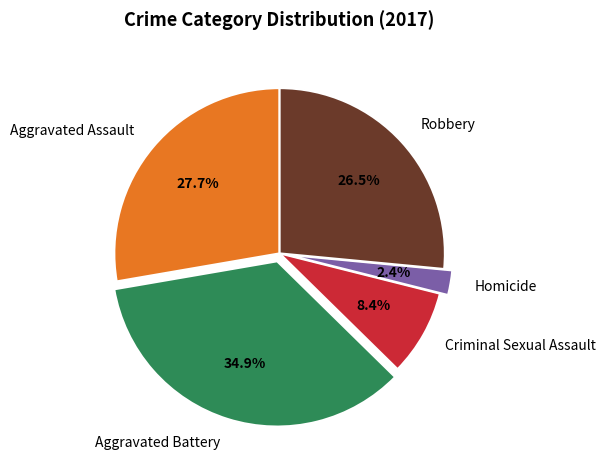

What is the ratio of the value at Aggravated Assault to the value at Robbery?

1.0